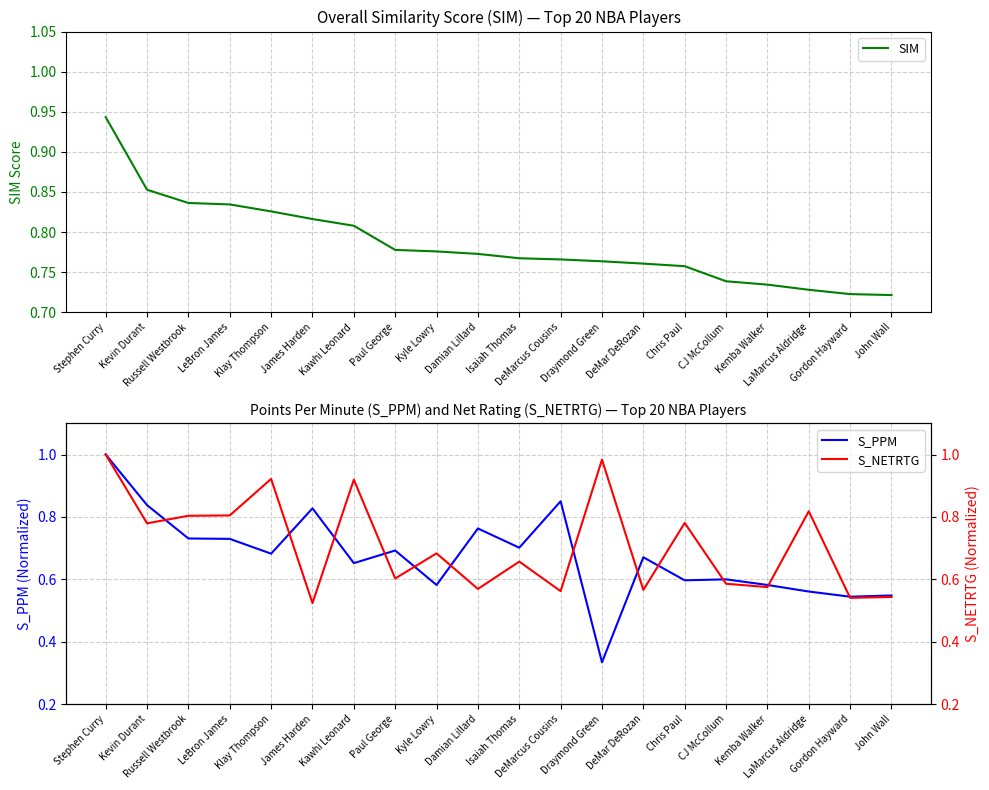

Reading left to right, what are all the values shown in this chart?

SIM: 0.9	0.9	0.8	0.8	0.8	0.8	0.8	0.8	0.8	0.8	0.8	0.8	0.8	0.8	0.8	0.7	0.7	0.7	0.7	0.7
S_PPM: 1.0	0.8	0.7	0.7	0.7	0.8	0.7	0.7	0.6	0.8	0.7	0.9	0.3	0.7	0.6	0.6	0.6	0.6	0.5	0.5
S_NETRTG: 1.0	0.8	0.8	0.8	0.9	0.5	0.9	0.6	0.7	0.6	0.7	0.6	1.0	0.6	0.8	0.6	0.6	0.8	0.5	0.5